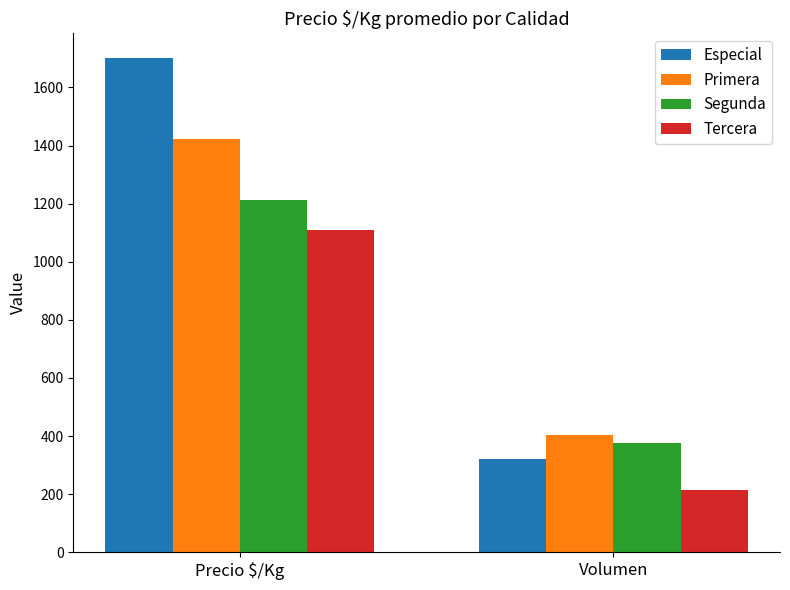

What is the difference between the highest and lowest values at Volumen?

189